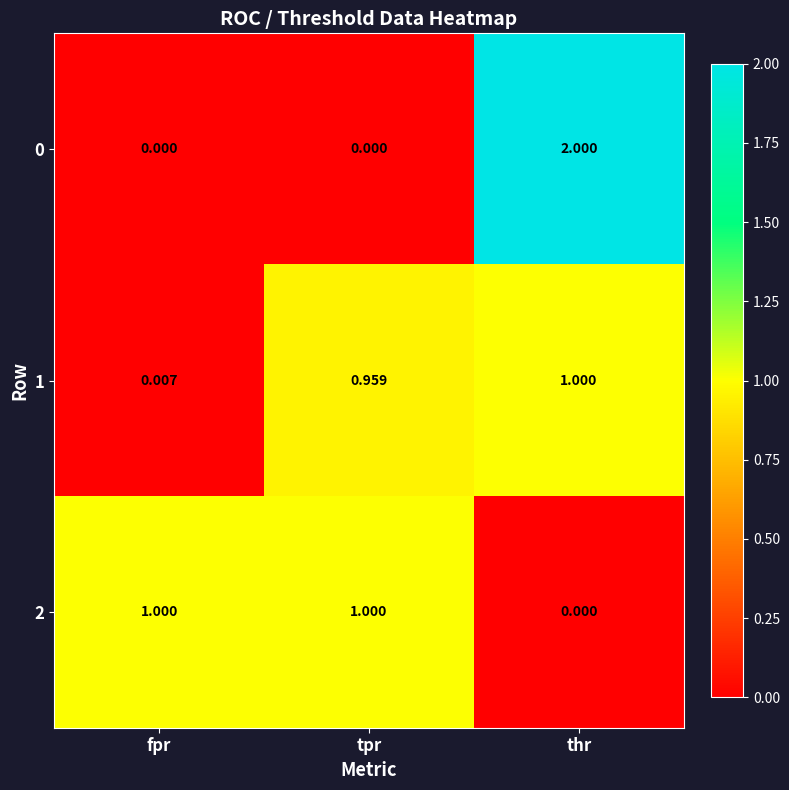

At which category is the sum across all series the highest?

thr